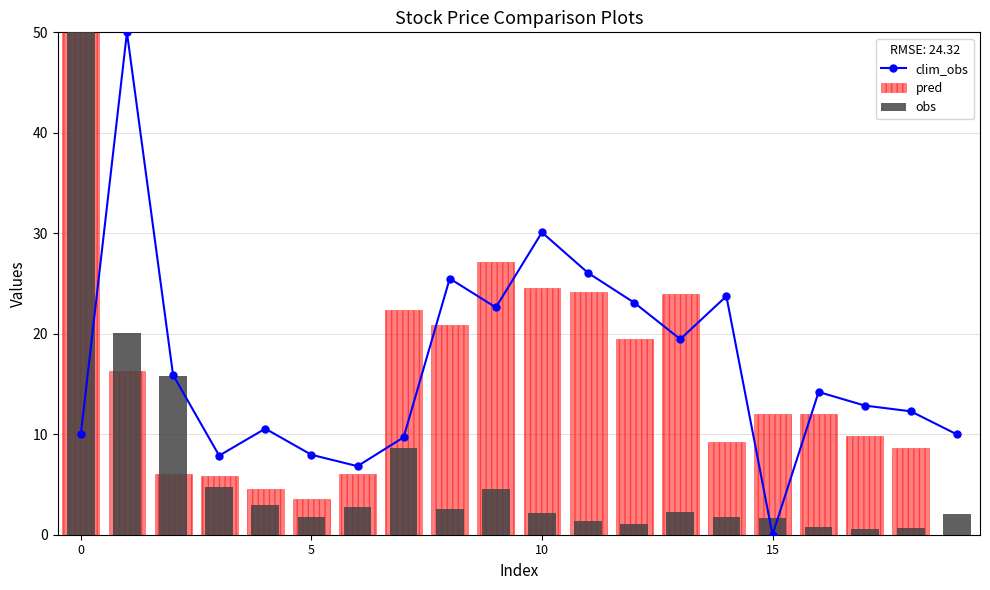

How many groups of bars are there?

20